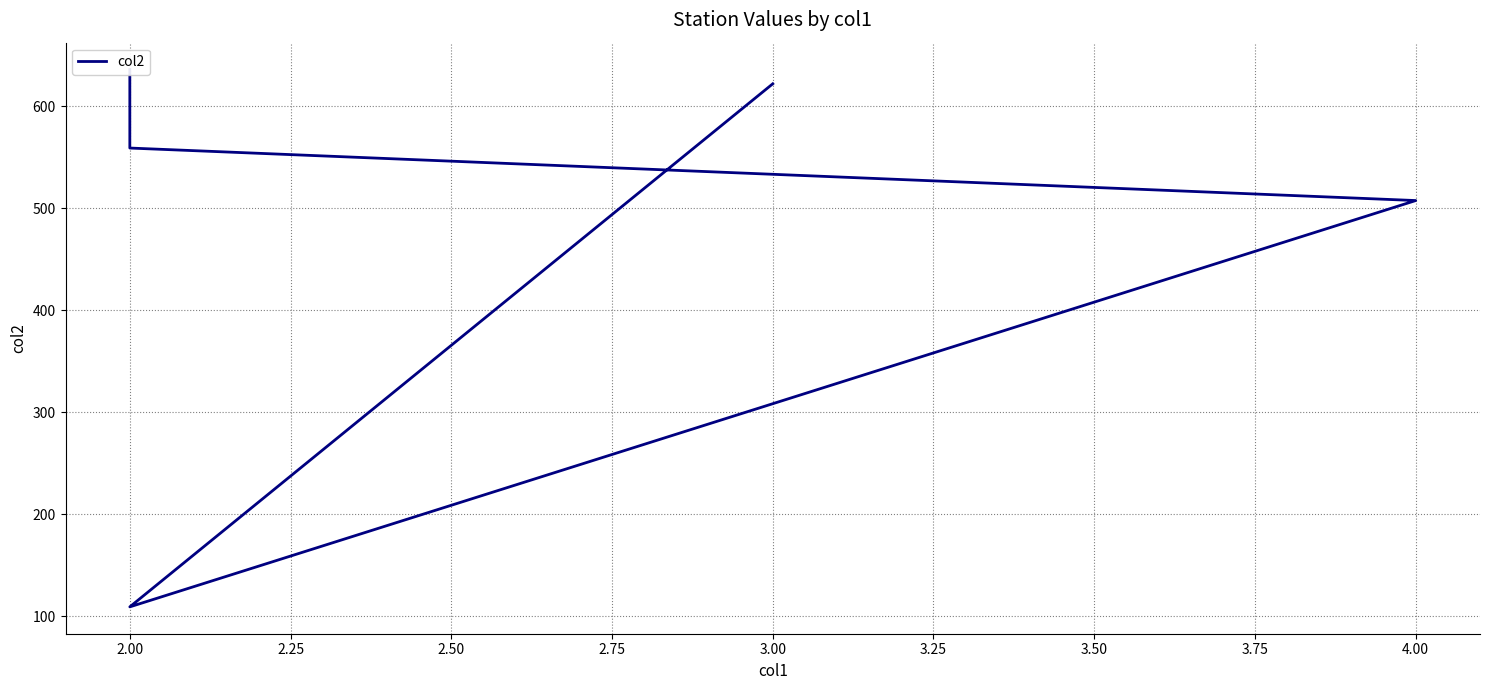

The value at 2.00 is 834.6. True or false?

False